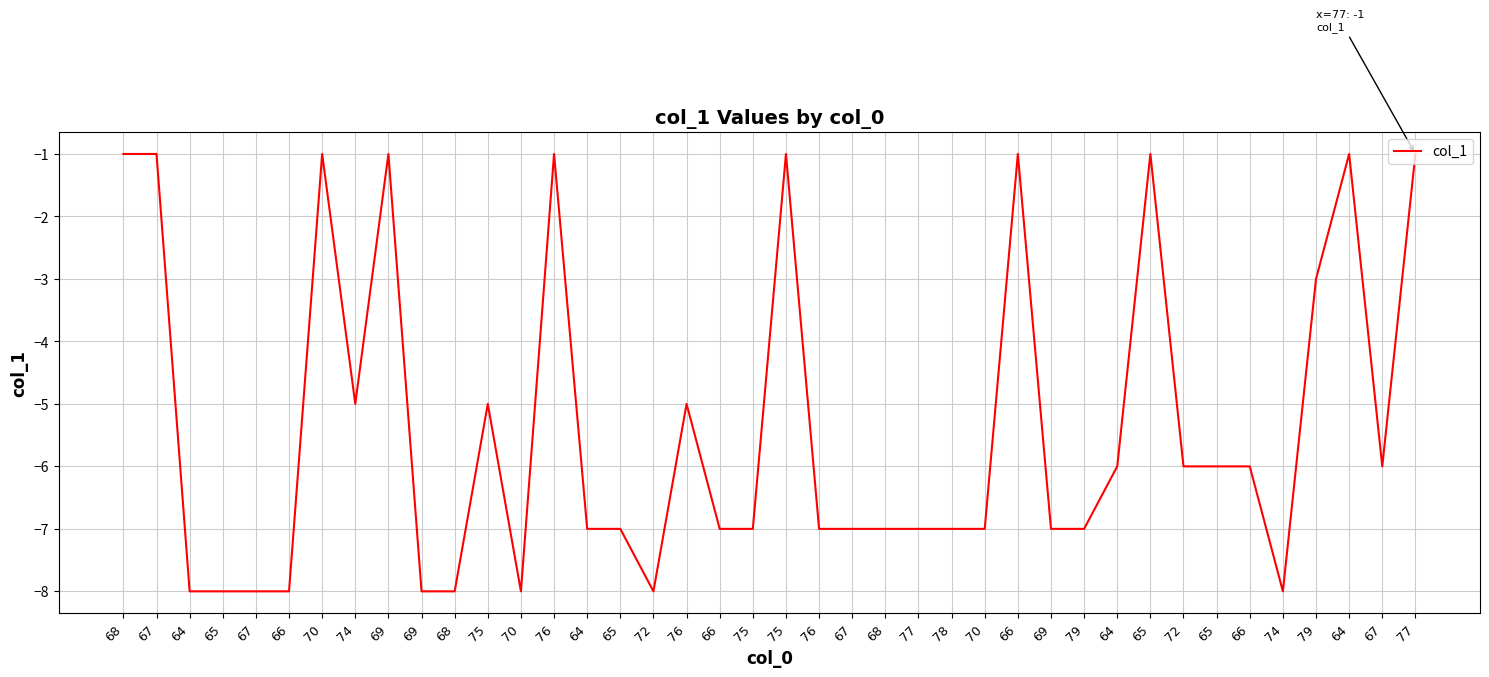

How many lines are shown in the chart?

1